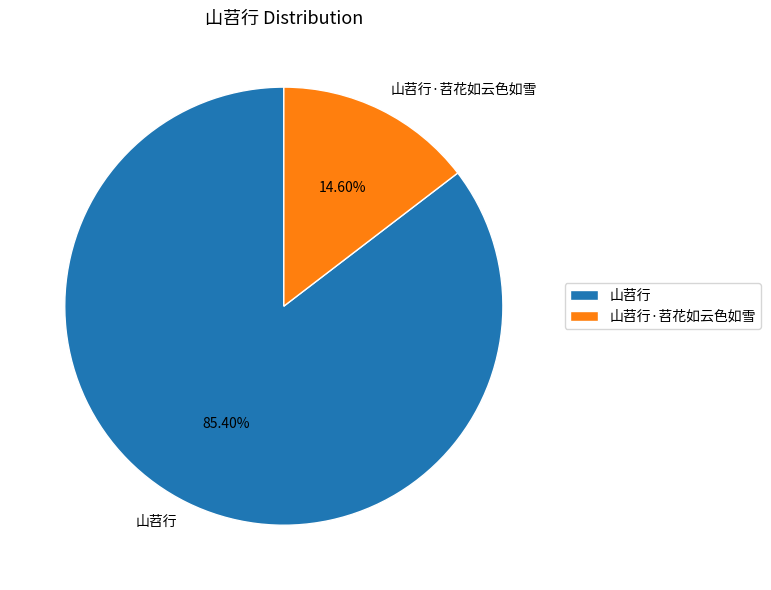

What percentage is the 山苕行 slice, to the nearest percent?

85%